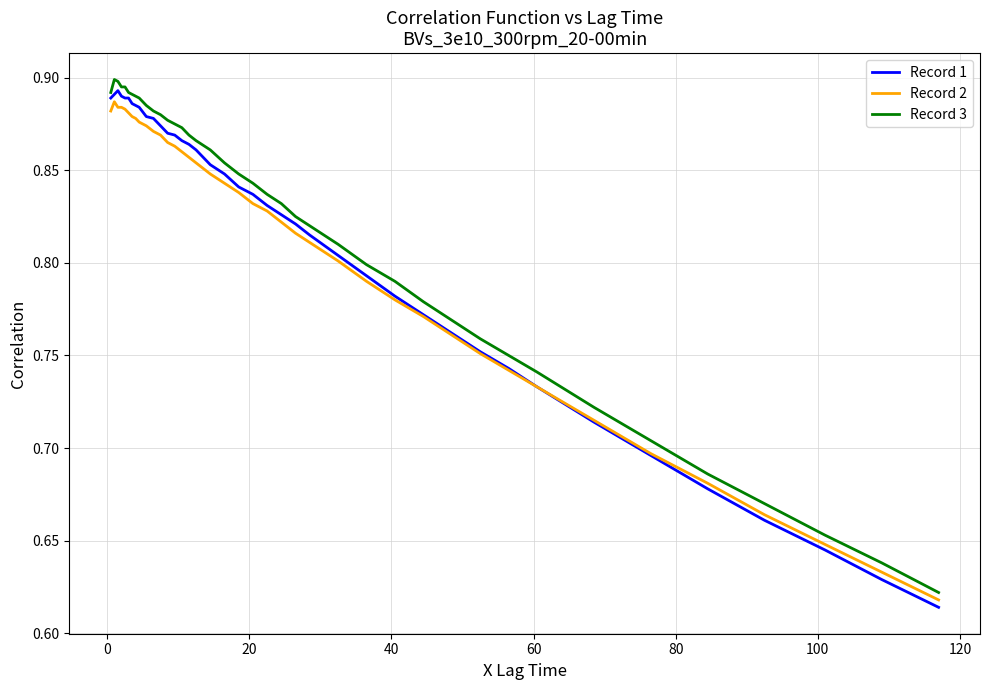

True or false: Record 2 and Record 1 cross at least once.

False